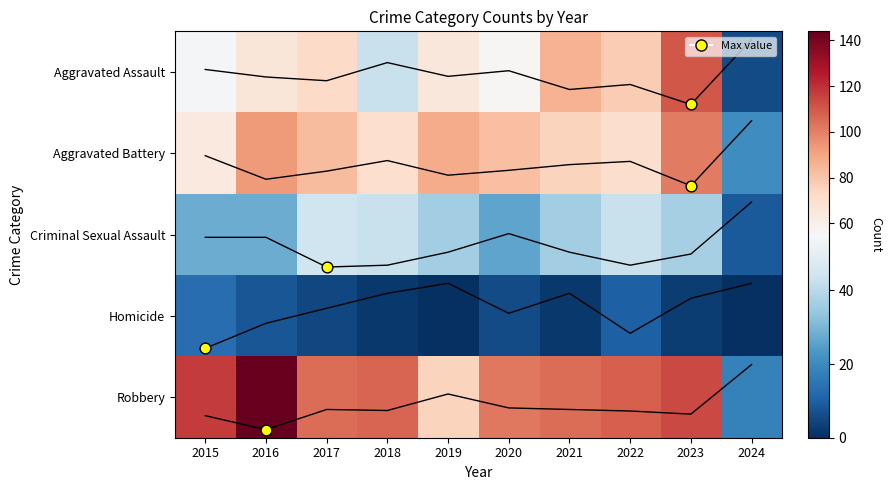

What is the total value across all series at 2024?

62.0